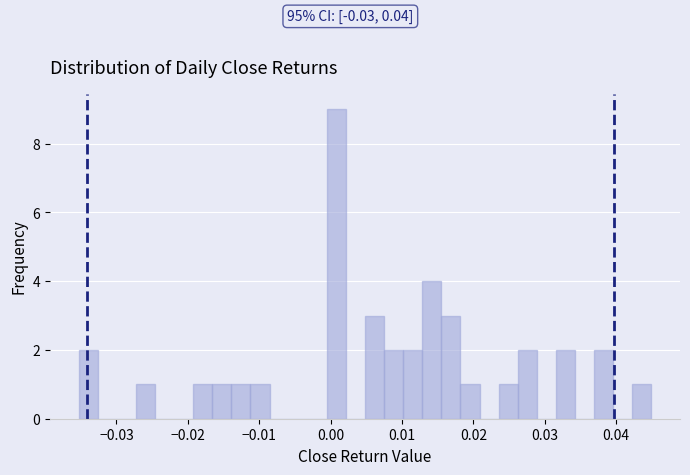

Read against the x-axis, roughly where is the centre of the tallest bar?

0.001